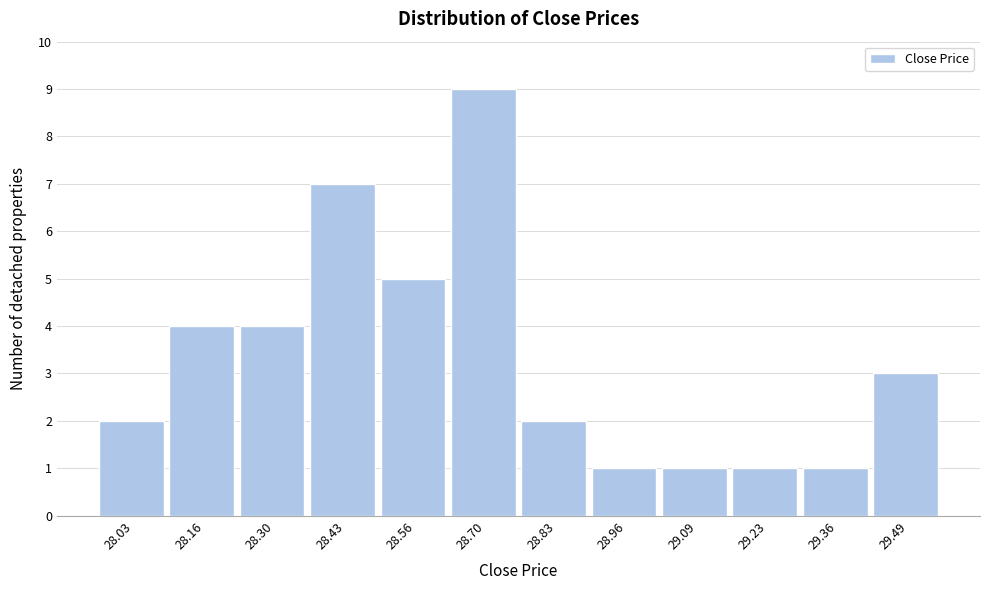

Reading right to left, list all the values displayed in this chart.

3	1	1	1	1	2	9	5	7	4	4	2